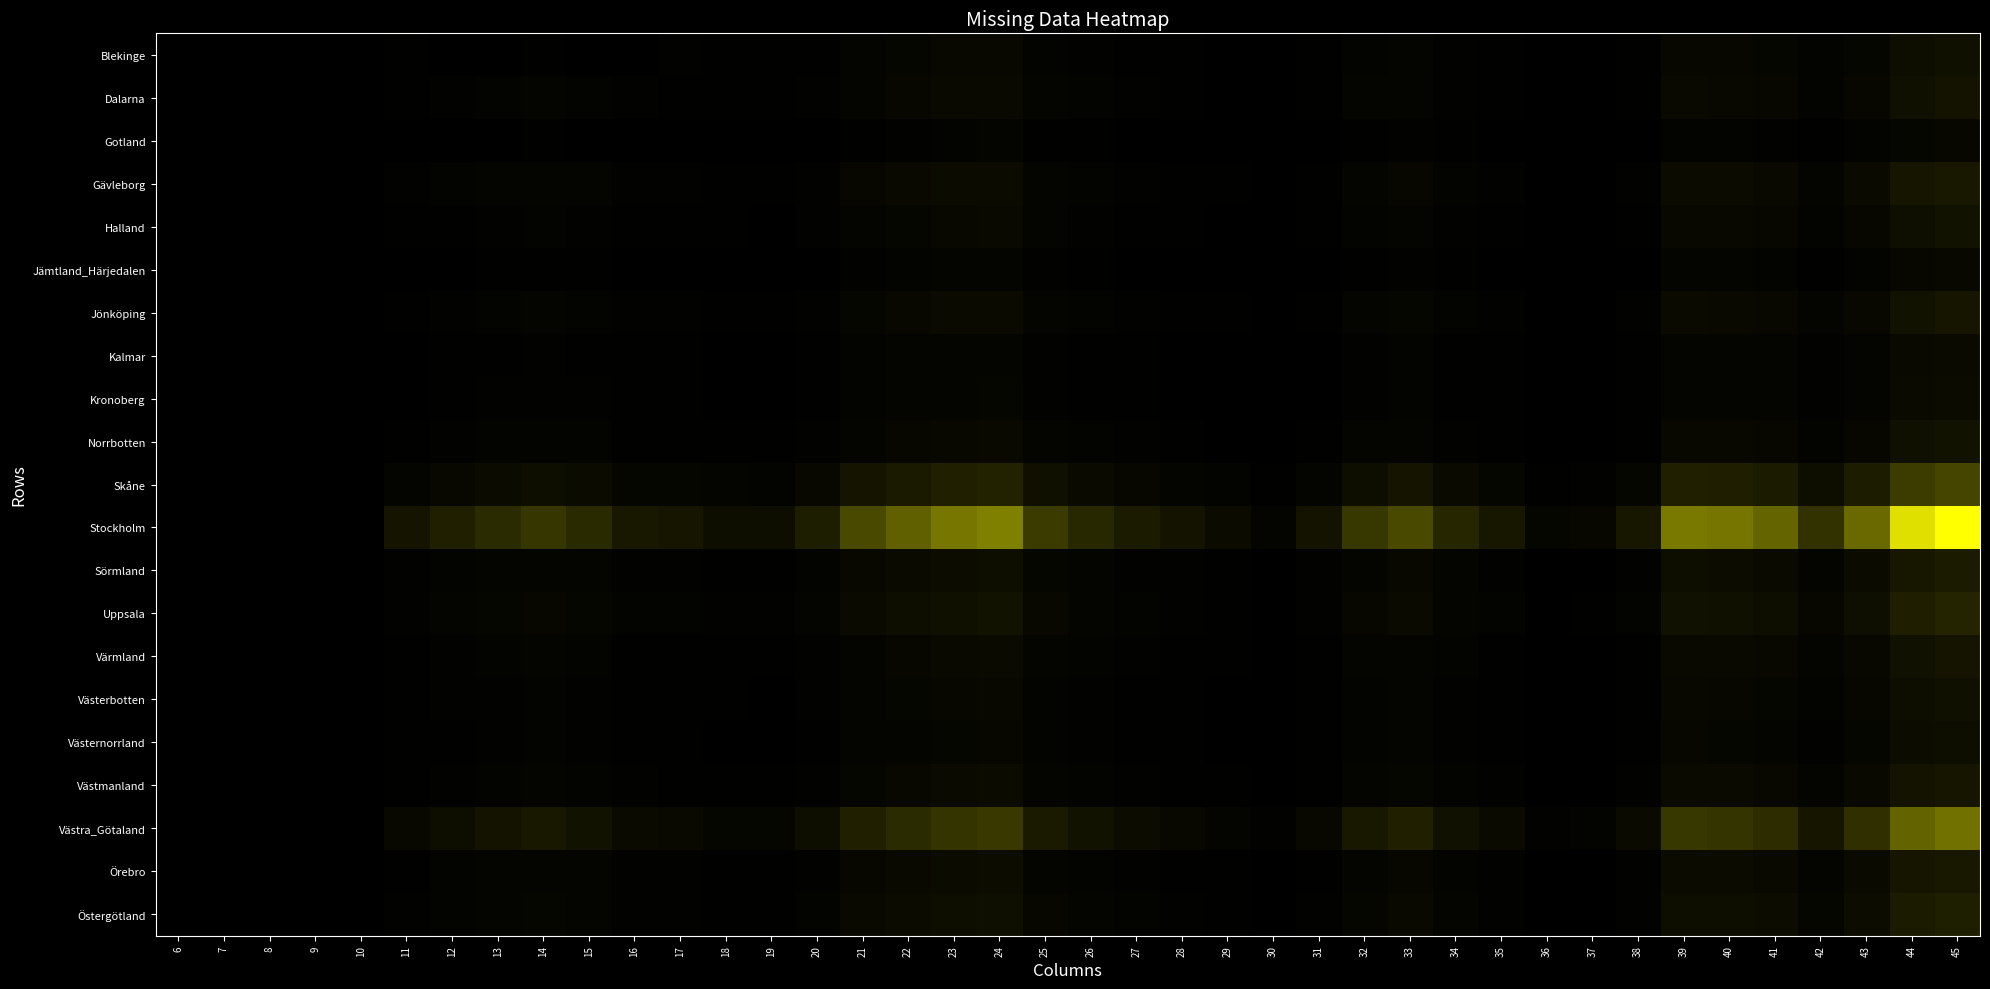

Rank the series at 6 from highest to lowest value.

Blekinge, Dalarna, Gotland, Gävleborg, Halland, Jämtland_Härjedalen, Jönköping, Kalmar, Kronoberg, Norrbotten, Skåne, Stockholm, Sörmland, Uppsala, Värmland, Västerbotten, Västernorrland, Västmanland, Västra_Götaland, Örebro, Östergötland